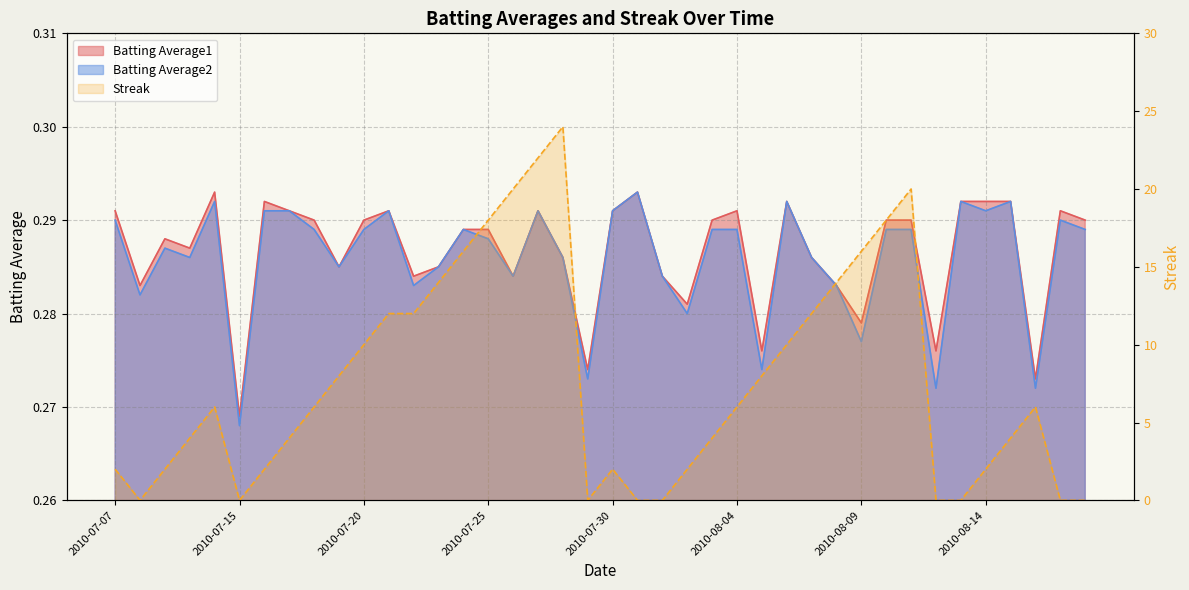

Reading left to right, transcribe all the data shown in this chart.

Batting Average1: 0.3	0.3	0.3	0.3	0.3	0.3	0.3	0.3	0.3	0.3	0.3	0.3	0.3	0.3	0.3	0.3	0.3	0.3	0.3	0.3	0.3	0.3	0.3	0.3	0.3	0.3	0.3	0.3	0.3	0.3	0.3	0.3	0.3	0.3	0.3	0.3	0.3	0.3	0.3	0.3
Batting Average2: 0.3	0.3	0.3	0.3	0.3	0.3	0.3	0.3	0.3	0.3	0.3	0.3	0.3	0.3	0.3	0.3	0.3	0.3	0.3	0.3	0.3	0.3	0.3	0.3	0.3	0.3	0.3	0.3	0.3	0.3	0.3	0.3	0.3	0.3	0.3	0.3	0.3	0.3	0.3	0.3
Streak: 2.0	0.0	2.0	4.0	6.0	0.0	2.0	4.0	6.0	8.0	10.0	12.0	12.0	14.0	16.0	18.0	20.0	22.0	24.0	0.0	2.0	0.0	0.0	2.0	4.0	6.0	8.0	10.0	12.0	14.0	16.0	18.0	20.0	0.0	0.0	2.0	4.0	6.0	0.0	0.0